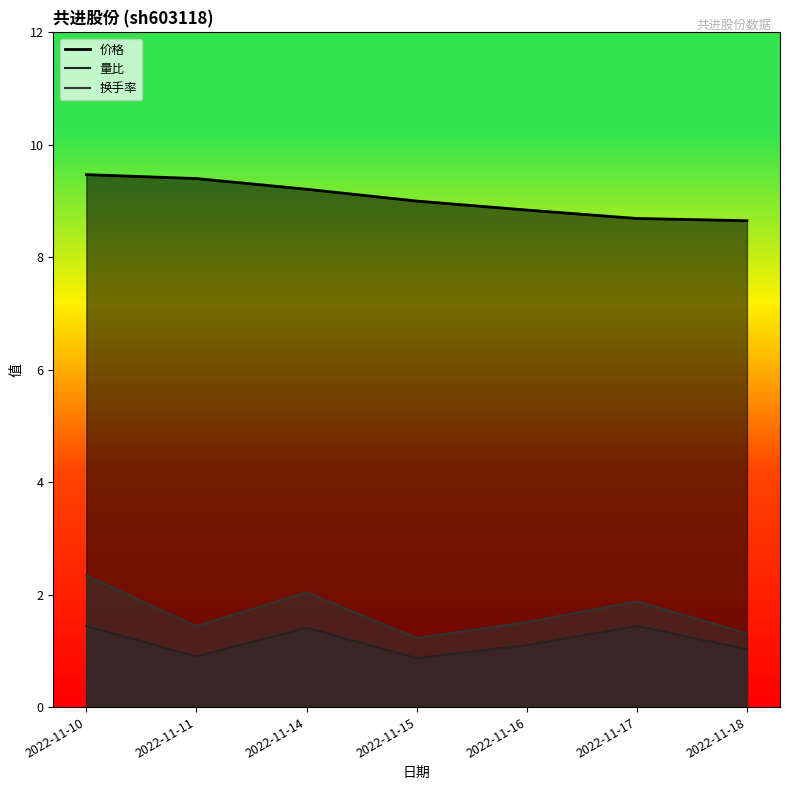

Between 2022-11-14 and 2022-11-15, which series saw the biggest shift?

换手率